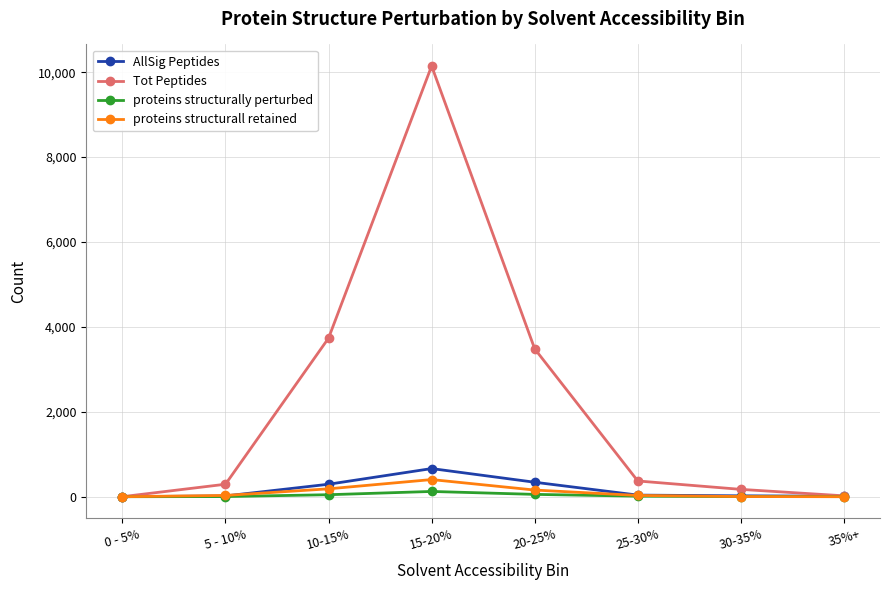

At which category does AllSig Peptides reach its first local peak?

15-20%